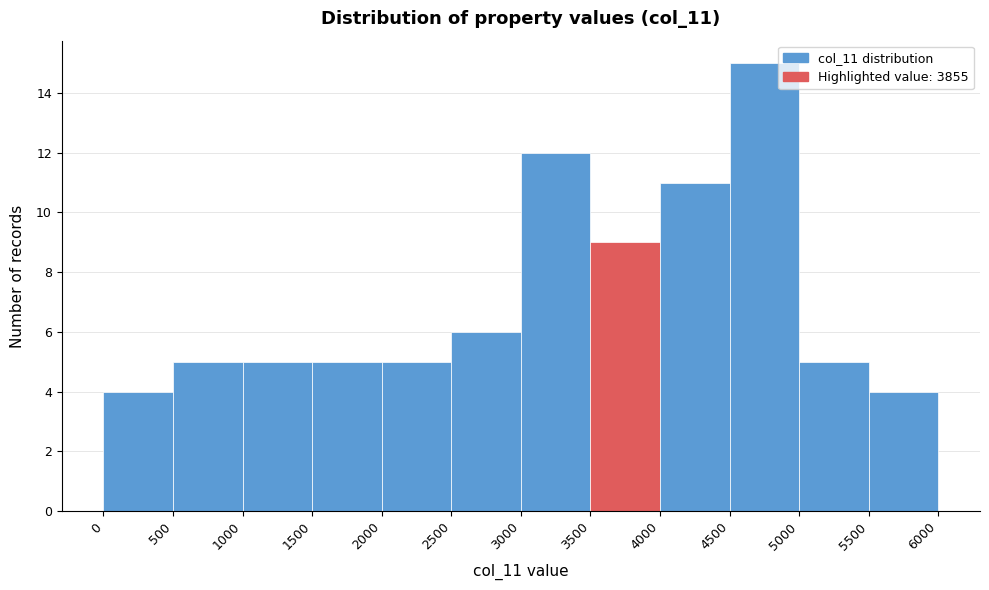

Reading left to right, transcribe this chart: for each bar, give the range it covers on the x-axis and its height. The values are not printed on the chart, so give them approximately, as read against the axis.

0 to 500: 4
500 to 1000: 5
1000 to 1500: 5
1500 to 2000: 5
2000 to 2500: 5
2500 to 3000: 6
3000 to 3500: 12
3500 to 4000: 9
4000 to 4500: 11
4500 to 5000: 15
5000 to 5500: 5
5500 to 6000: 4